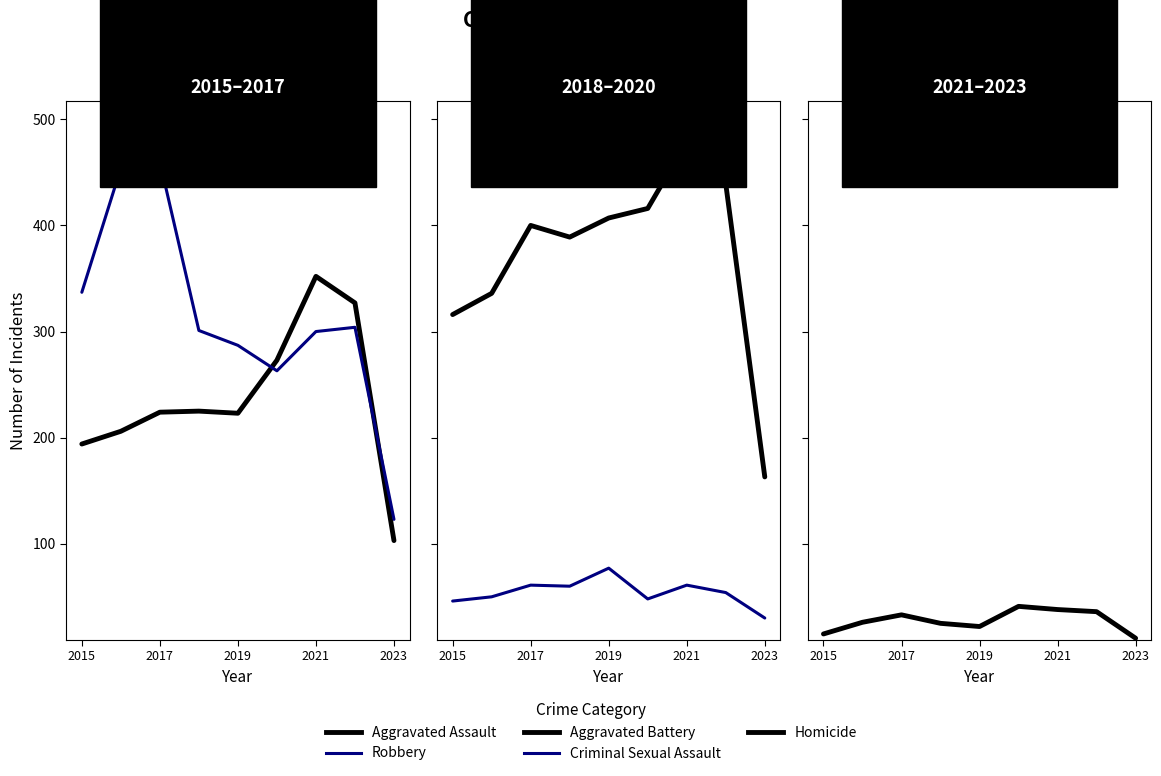

The Criminal Sexual Assault series shows 54 at 2023. True or false?

False